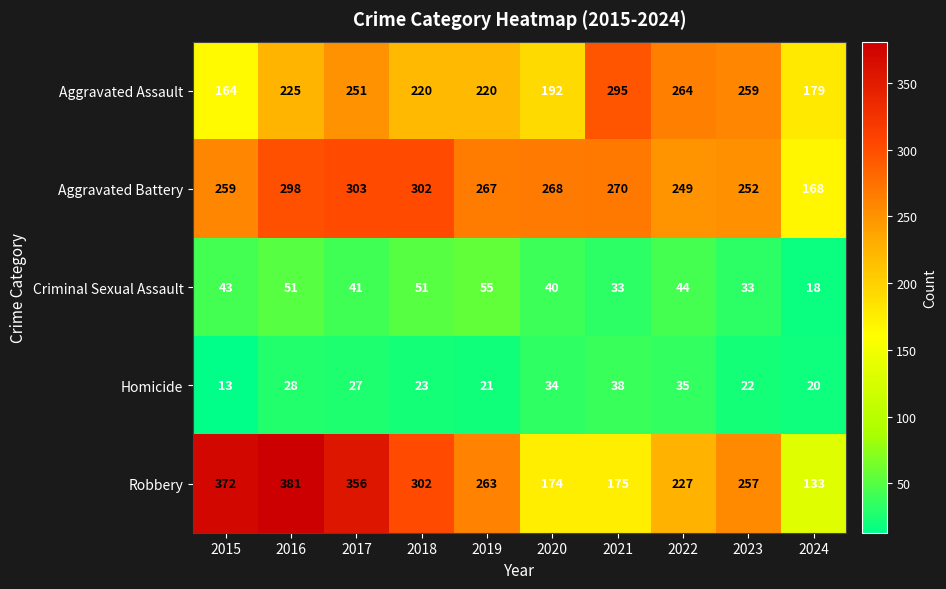

Where is Aggravated Battery nearest to the value 235?

2022